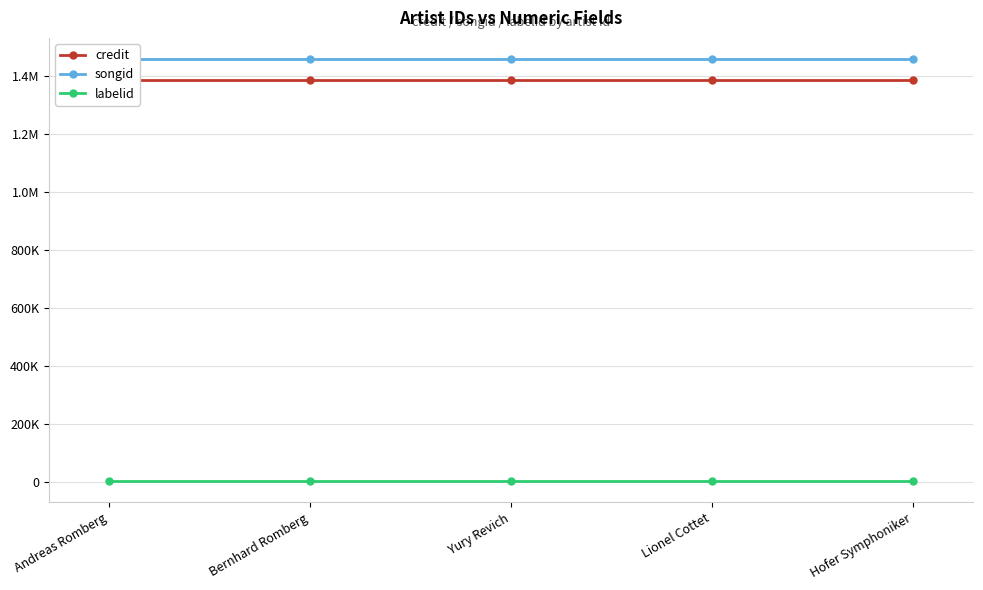

What is the sum of the songid values at Bernhard Romberg and Andreas Romberg?

2918052